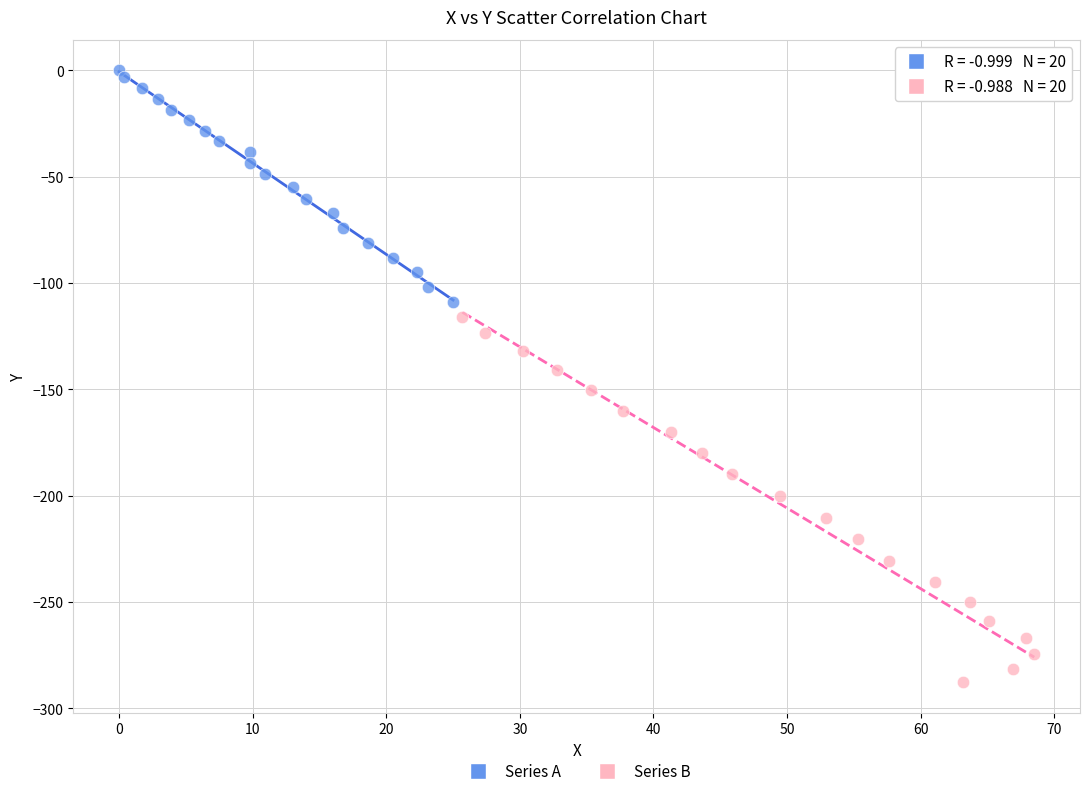

What are all the series names shown in the legend?

Series A, Series B